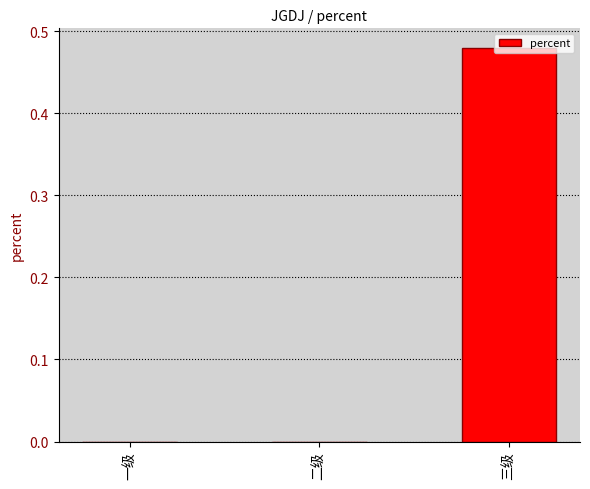

The chart shows a value of 0.0 at 二级. True or false?

True